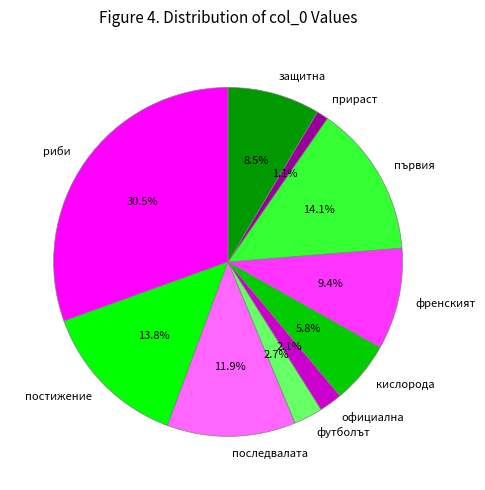

Does първия represent more than half of the total?

No